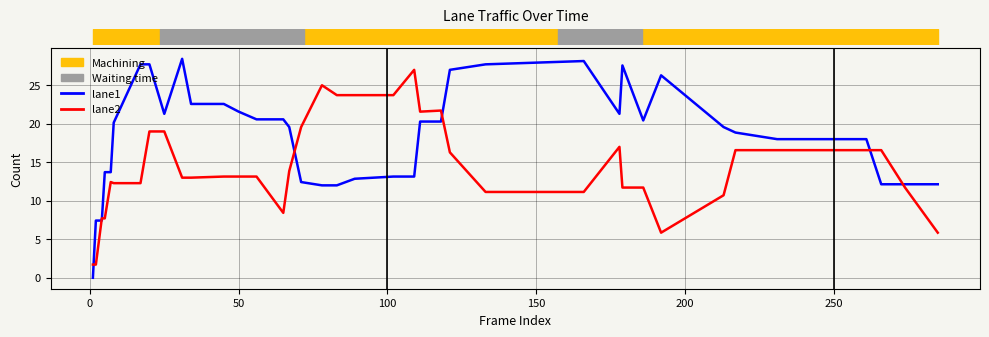

What is the minimum value for lane2?

1.7